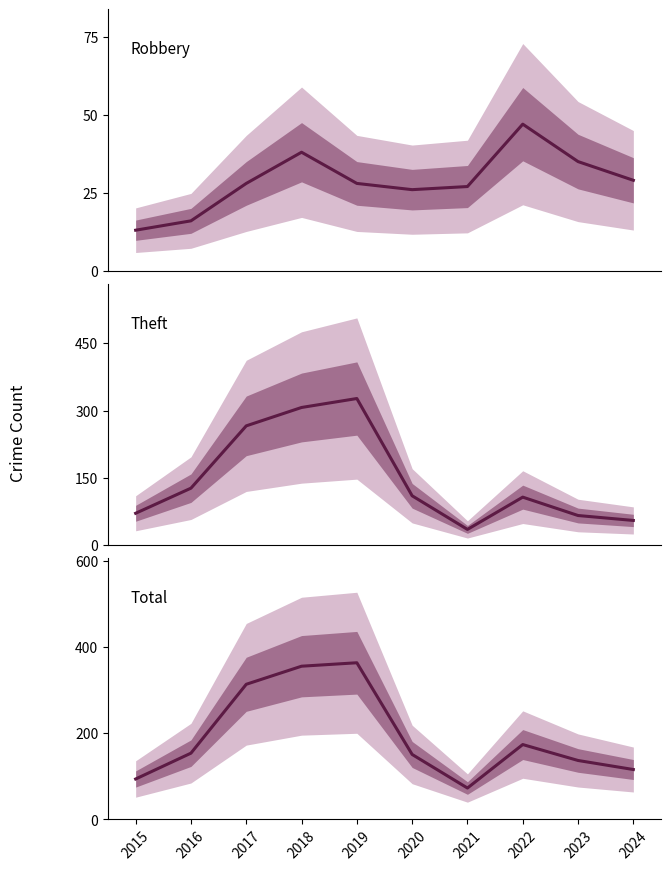

What is the value of the Total point at the 6th from the left?

151